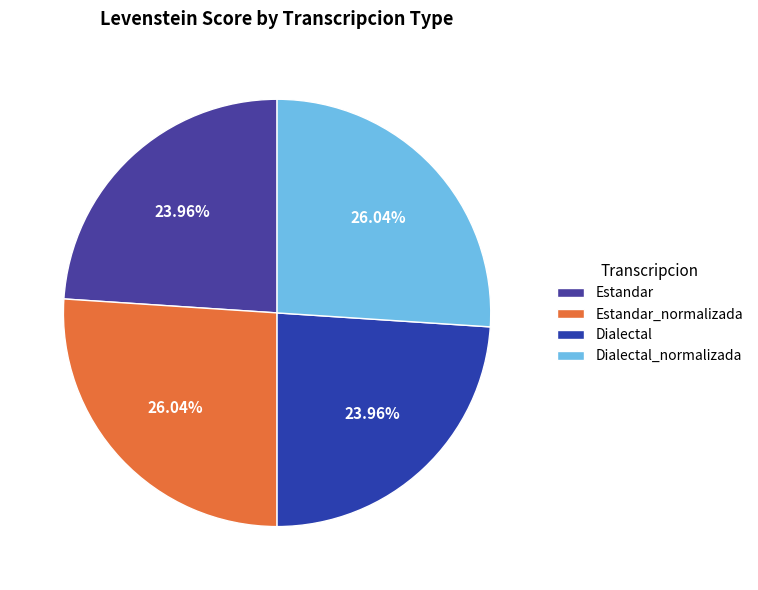

Is it true that Dialectal is 24% of the pie?

True